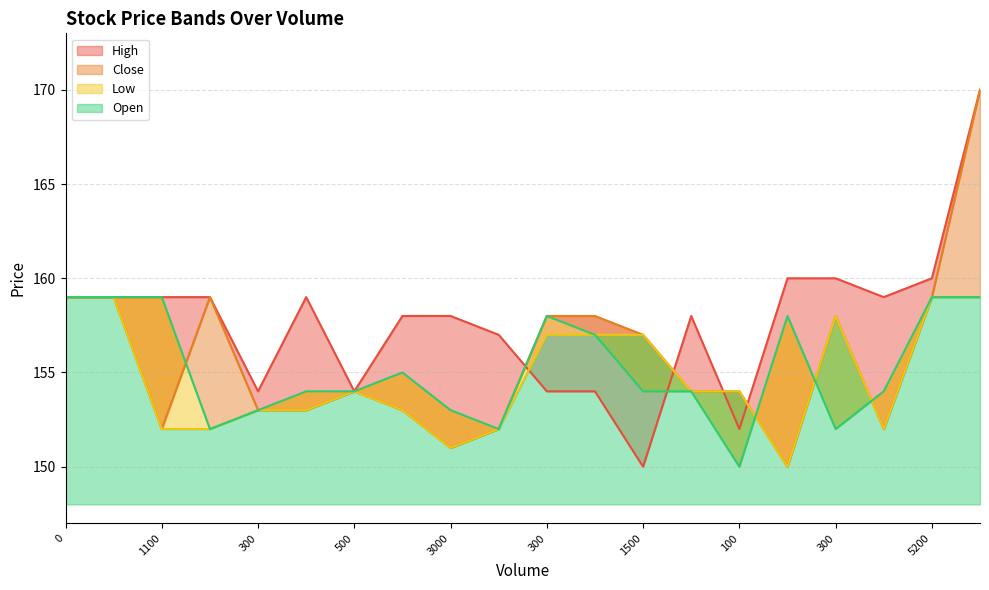

At which category does the chart reach its peak across all series?

35300